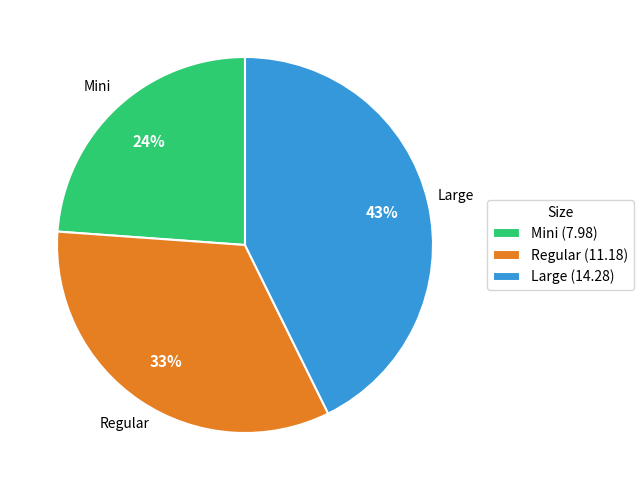

Do Mini and Regular together represent more than half of the pie?

Yes